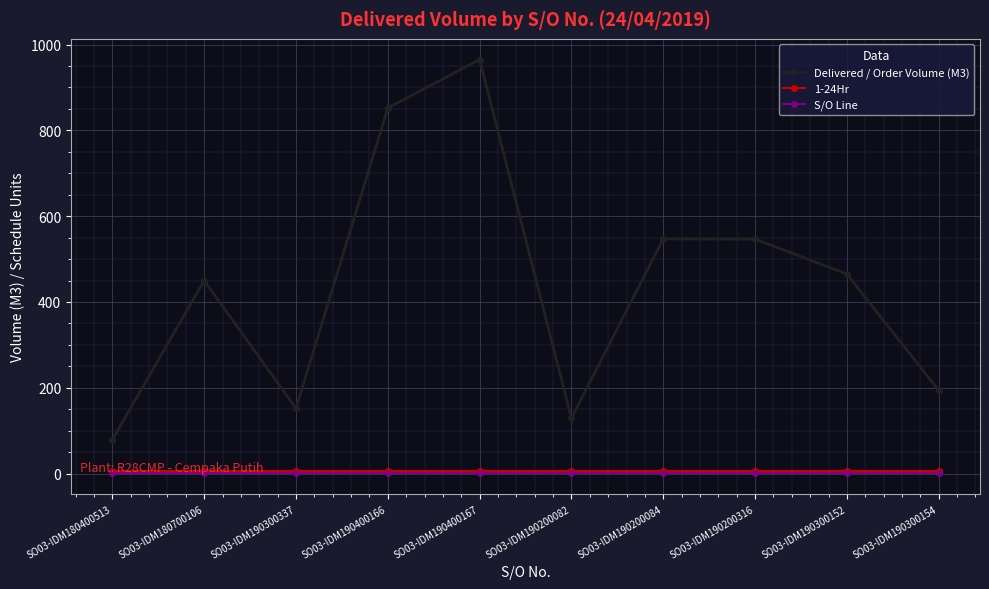

What is the highest value of the Delivered / Order Volume (M3) series?

965.0